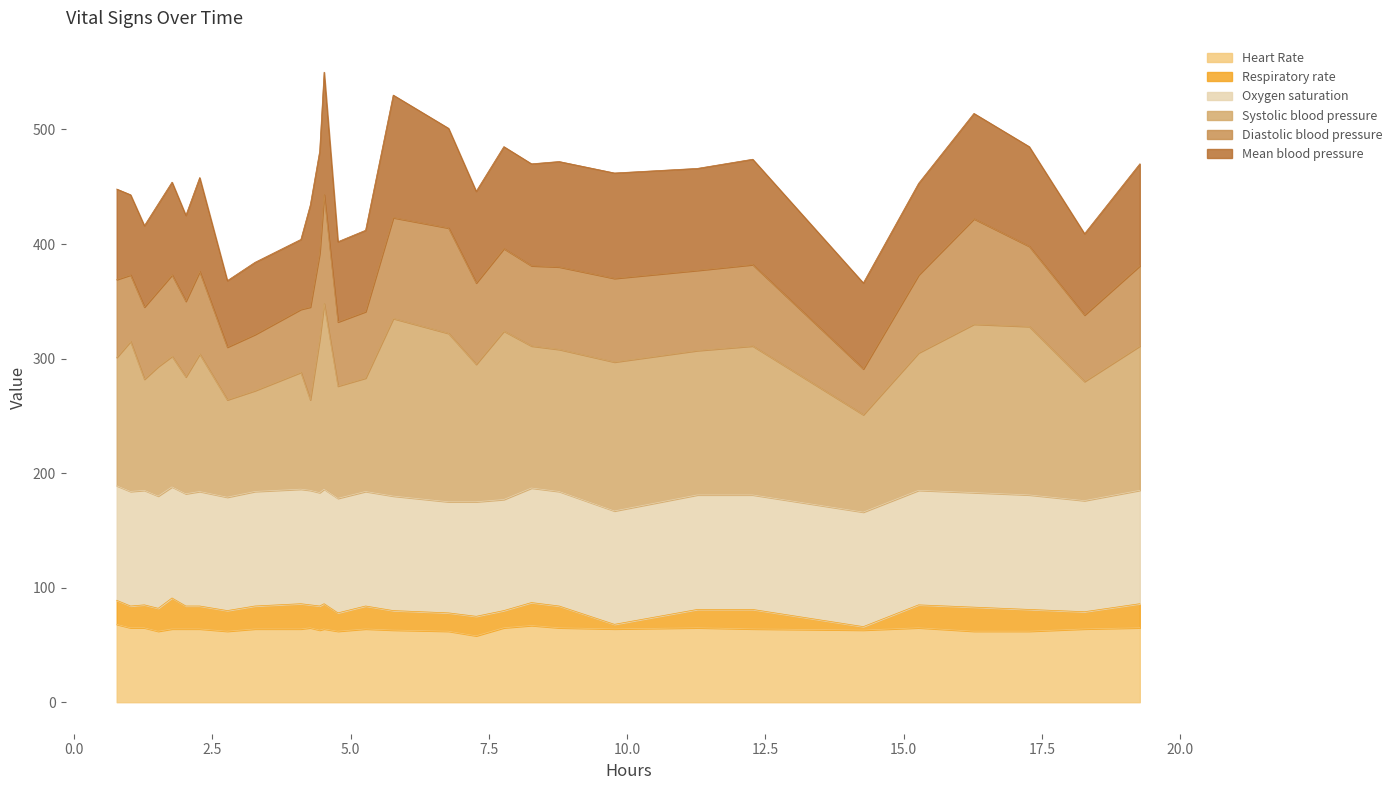

Count the number of categories in the chart.

30